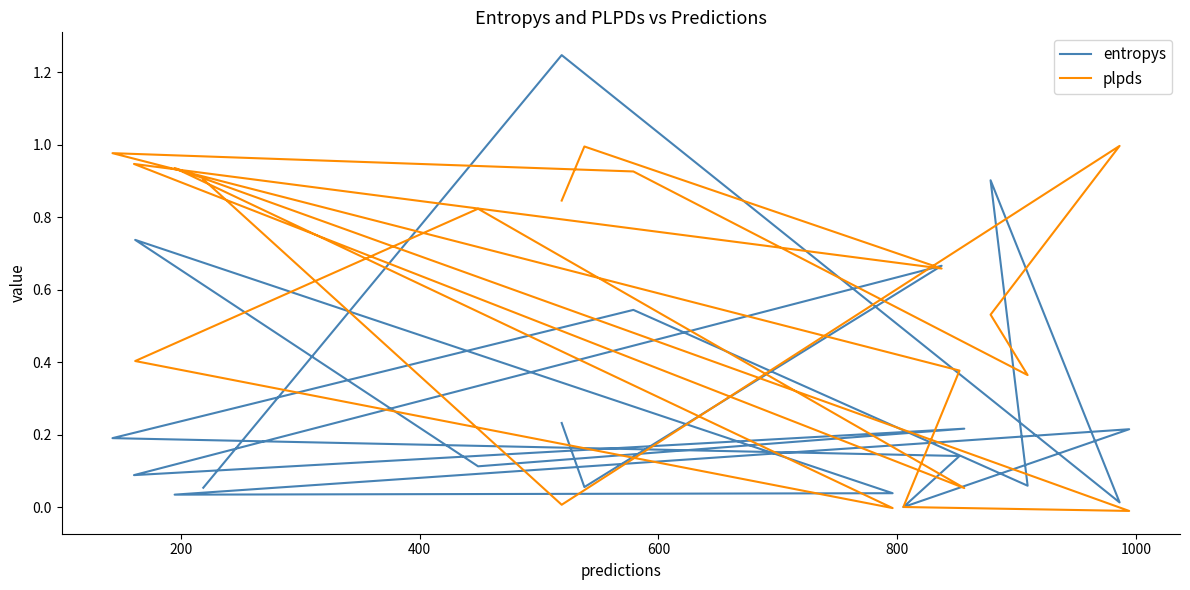

List the series in order of their overall mean, lowest first.

entropys, plpds